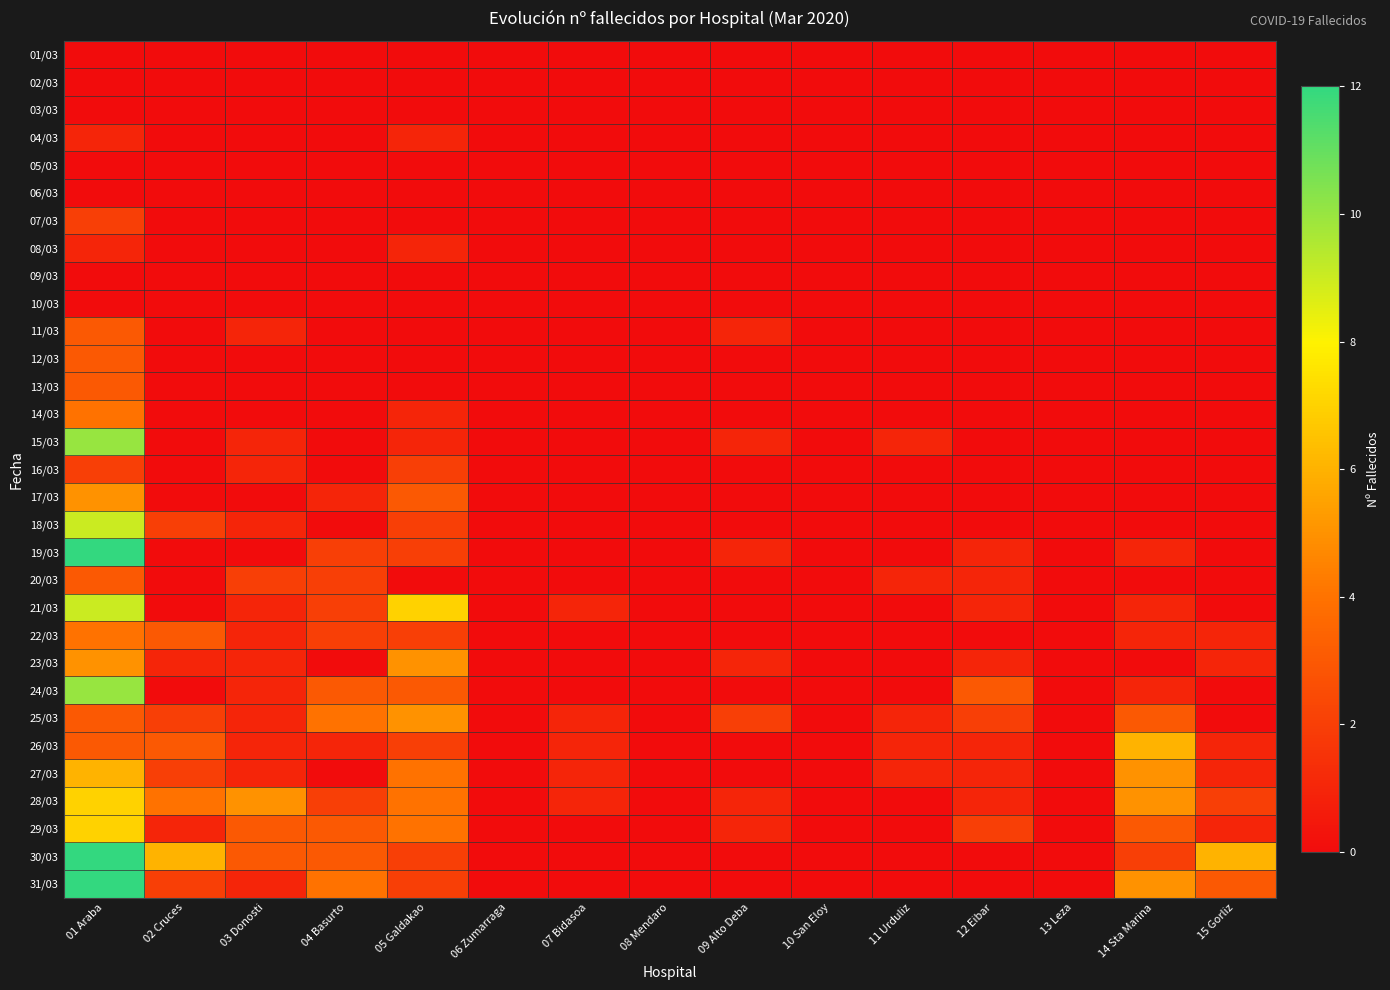

How many data points does each series have?

15